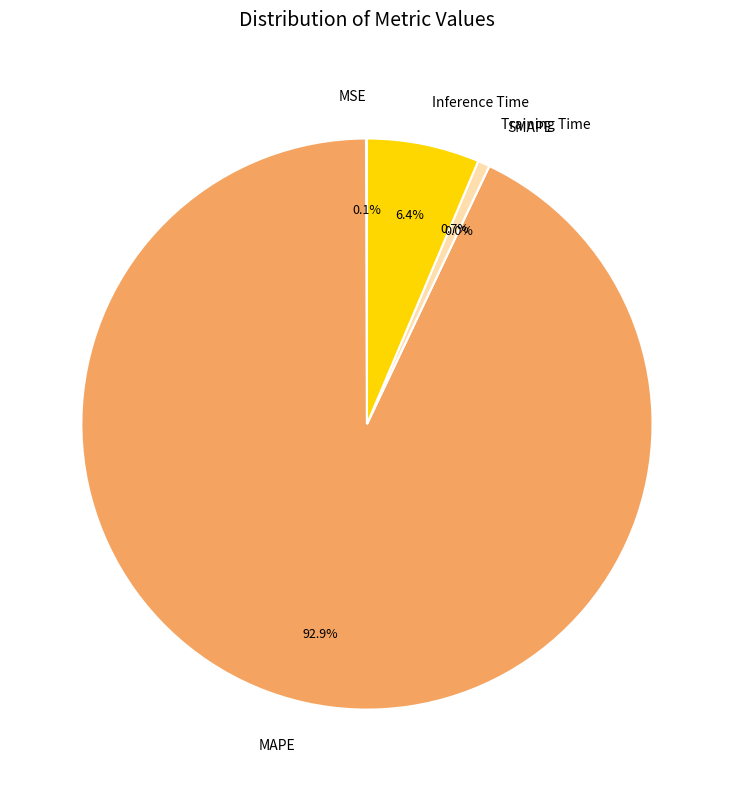

What is the change in value from MAPE to Training Time?

-13.3